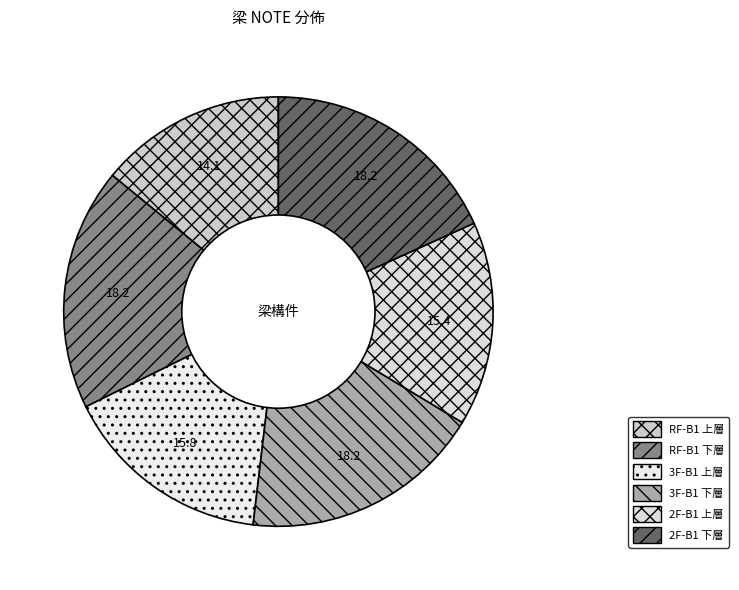

To the nearest percent, what is the combined percentage of 2F-B1 上層 and 3F-B1 上層?

31%